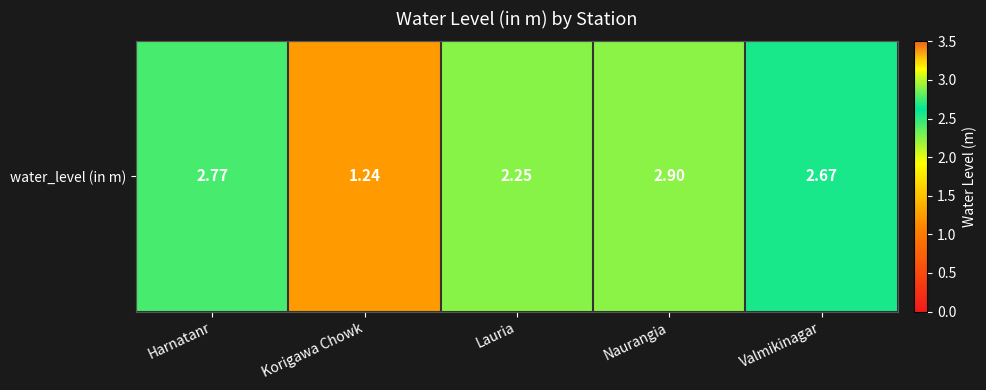

Reading left to right, transcribe all the data shown in this chart.

2.8	1.2	2.2	2.9	2.7